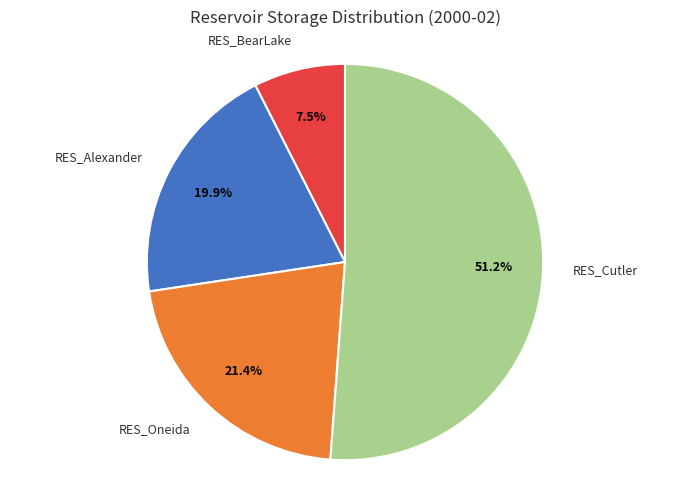

Does any single category account for the majority?

Yes